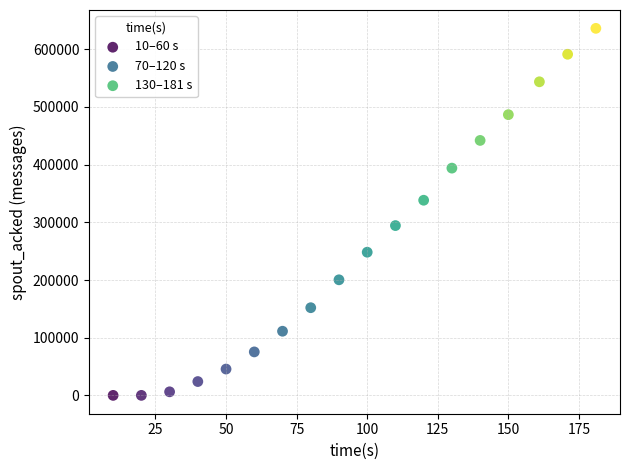

Which series contains the lowest Y value?

10–60 s